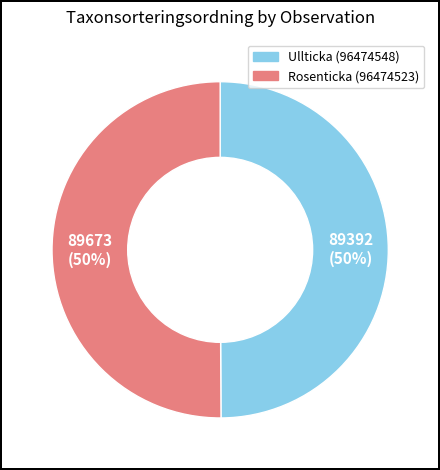

Is the sum of Ullticka (96474548) and Rosenticka (96474523) greater than half?

Yes